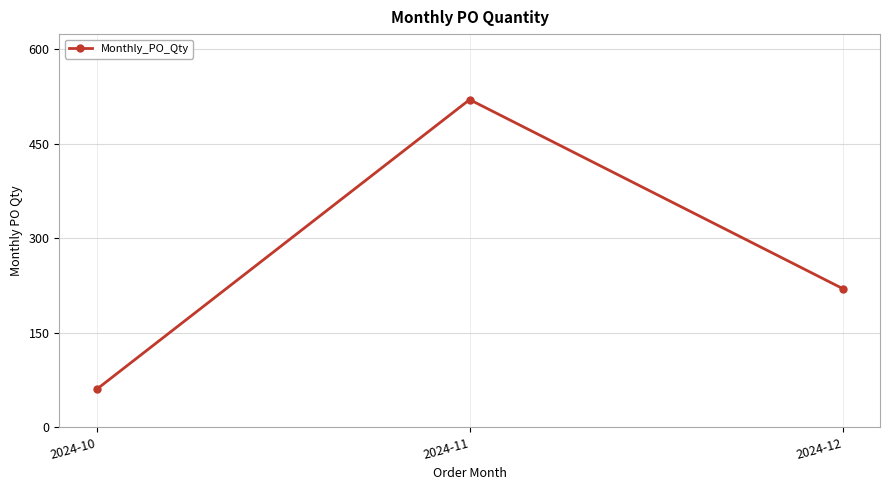

Approximately how many times larger is the value at 2024-10 compared to 2024-12?

0.3